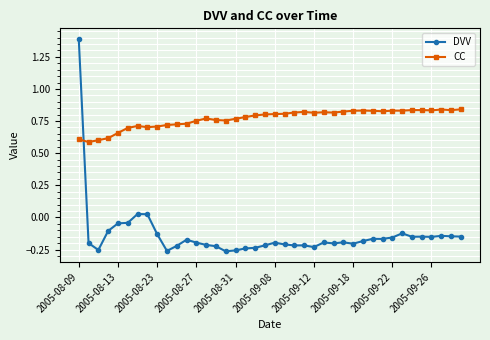

Is this an area chart (filled region under the line)?

No